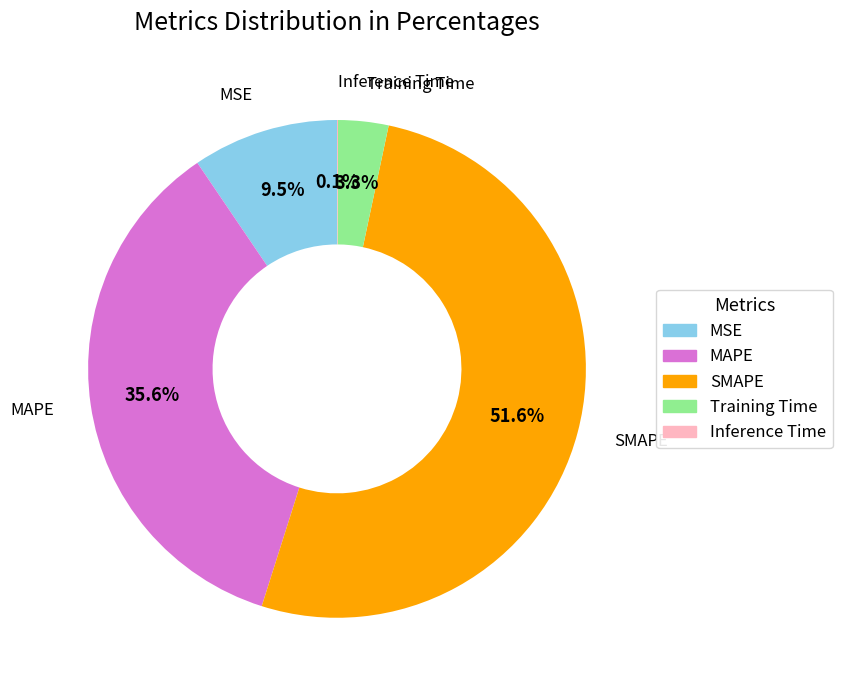

Is it true that SMAPE is 62% of the pie?

False